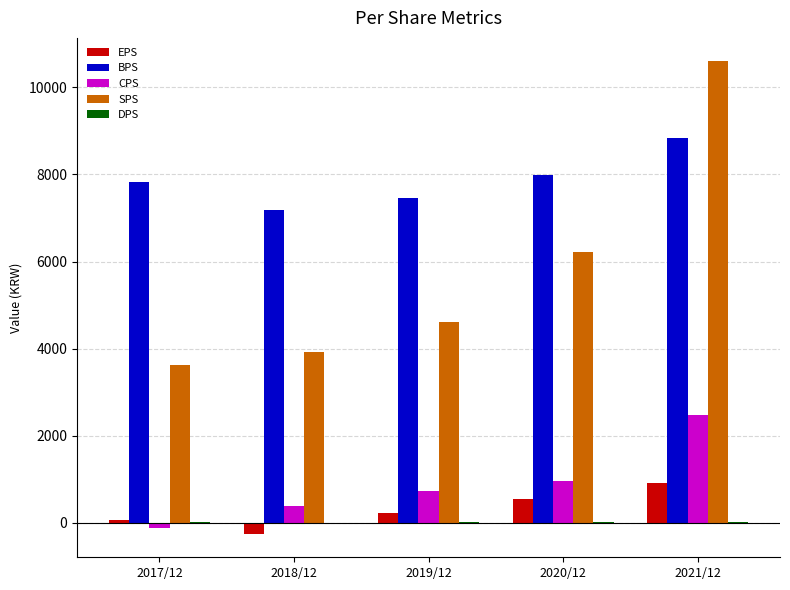

Which category has the highest value in the CPS series?

2021/12